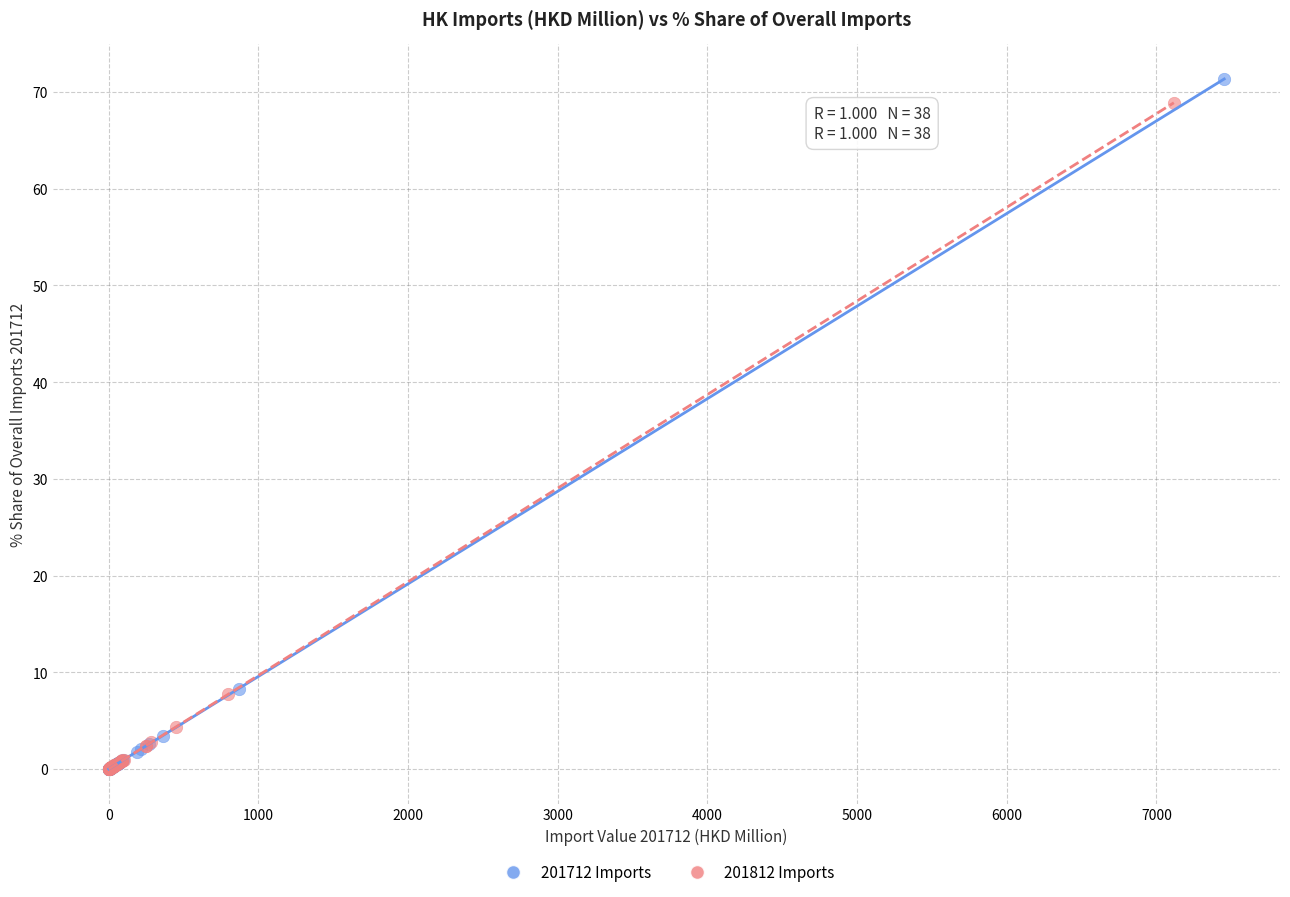

Which series has the widest spread of Y values?

201712 Imports